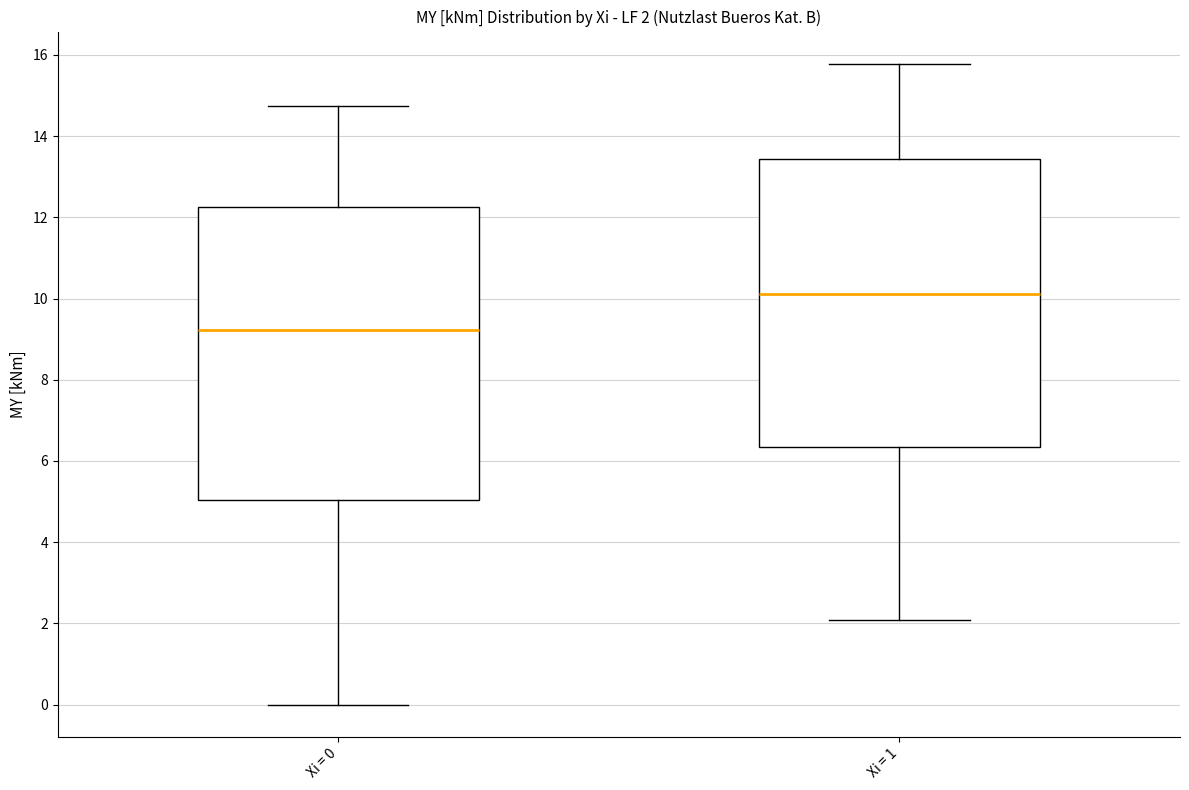

Which box's median line is the lowest?

Xi = 0